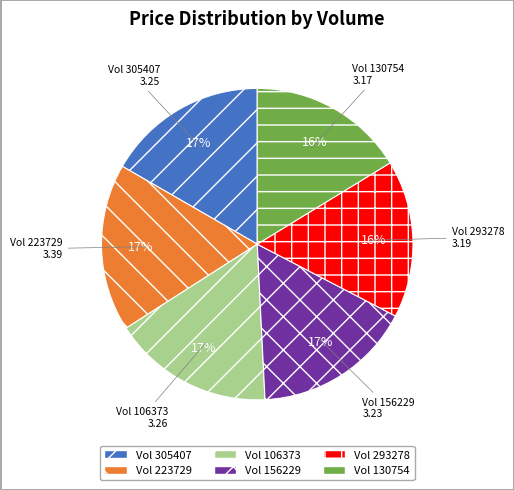

Is there any slice that represents more than half of the pie?

No